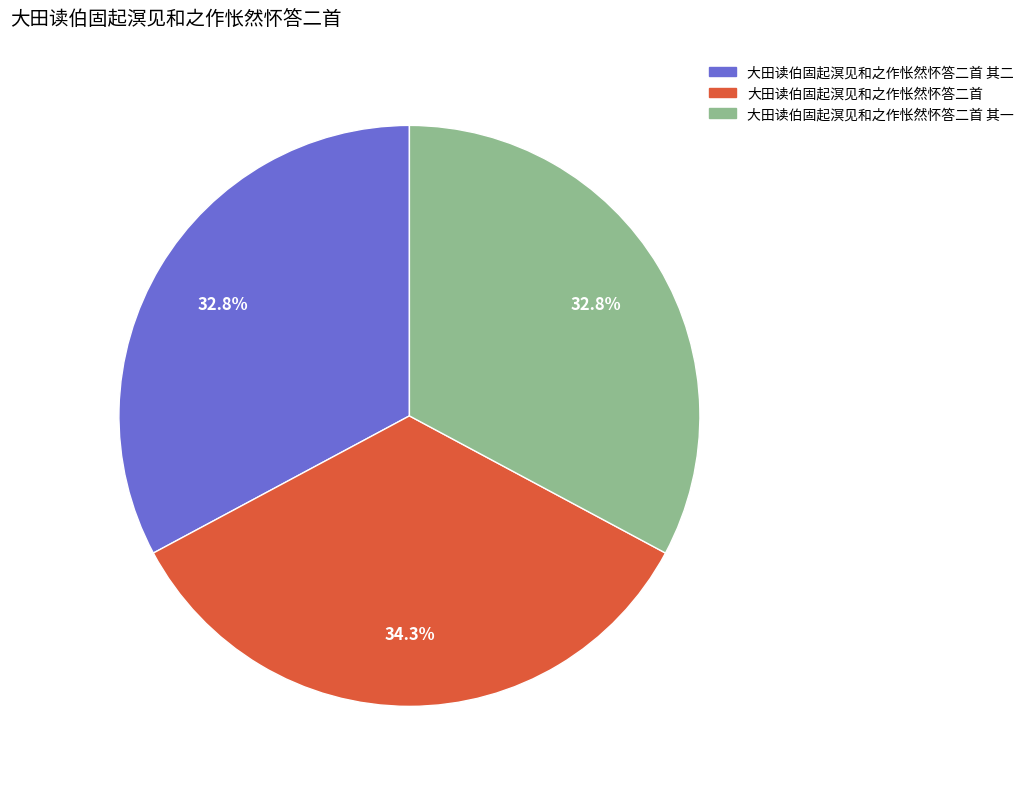

What percentage is the 大田读伯固起溟见和之作怅然怀答二首 其二 slice, to the nearest percent?

33%